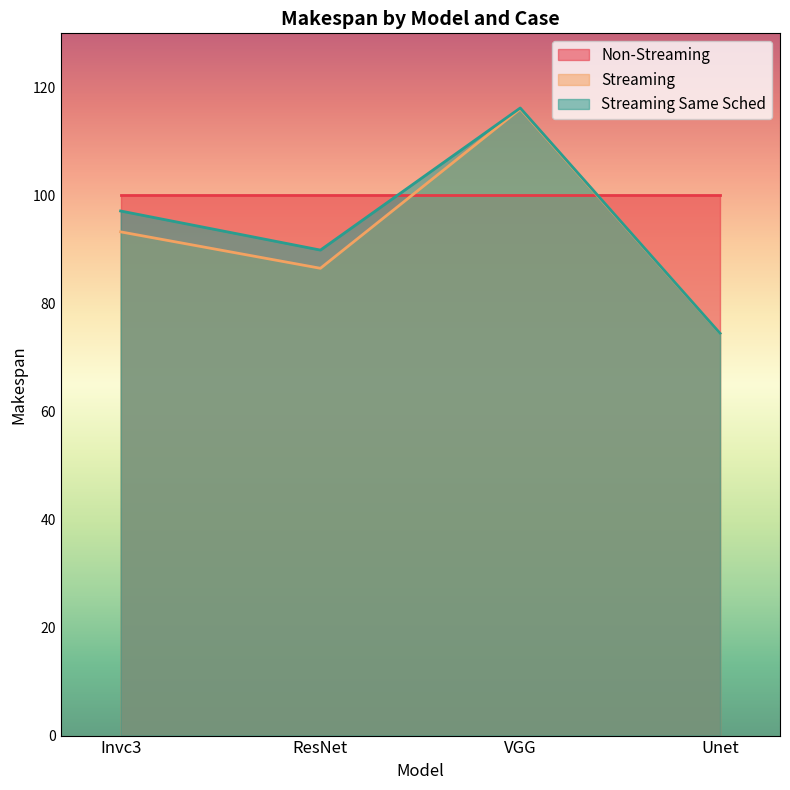

What is the maximum value for Streaming?

116.0